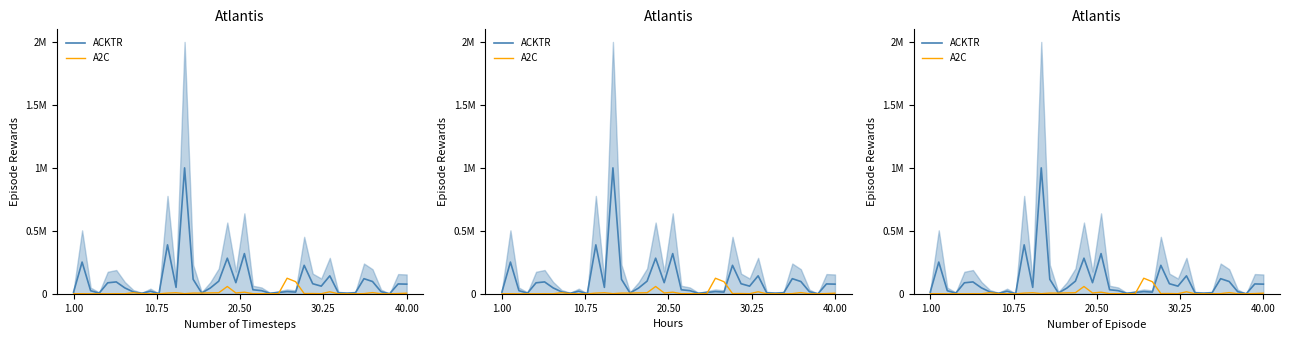

True or false: ACKTR has more than 2 points higher than both neighbors.

True